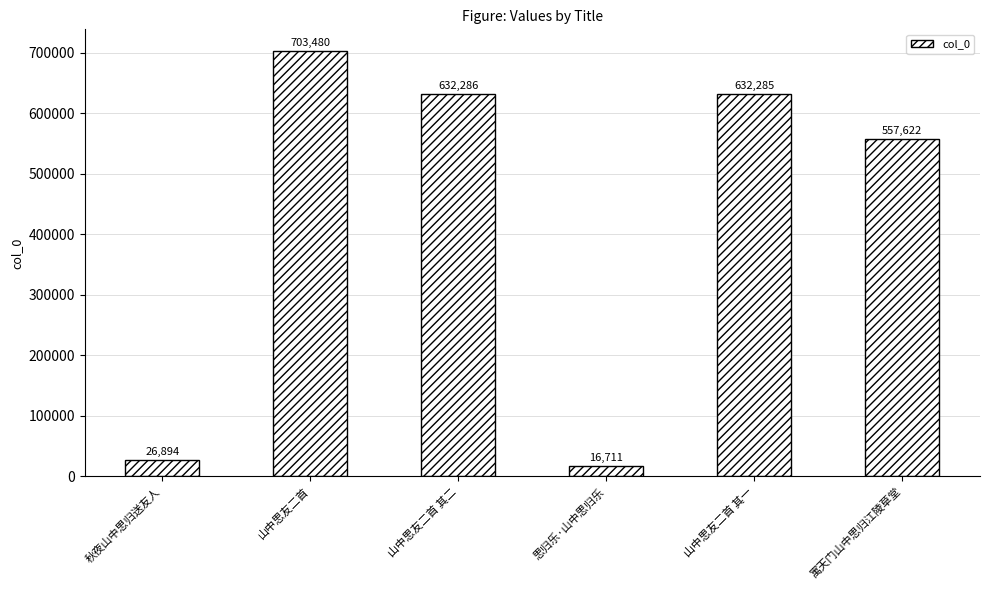

Does the chart contain stacked bars?

No